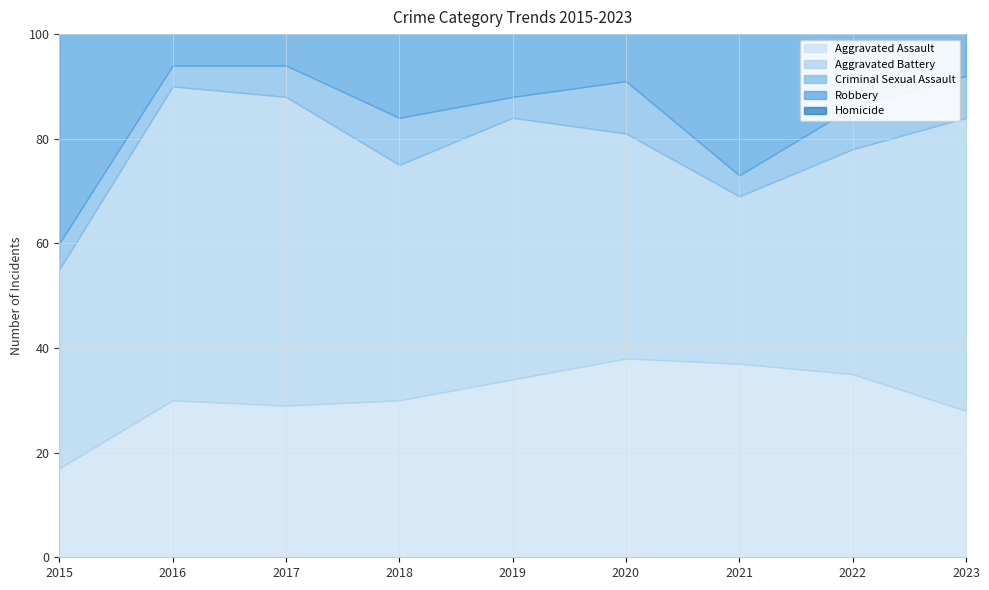

Reading left to right, transcribe all the data shown in this chart.

Aggravated Assault: 17	30	29	30	34	38	37	35	28
Aggravated Battery: 38	60	59	45	50	43	32	43	56
Criminal Sexual Assault: 5	4	6	9	4	10	4	8	8
Robbery: 44	60	63	53	38	60	47	45	43
Homicide: 3	2	5	4	3	0	4	2	2